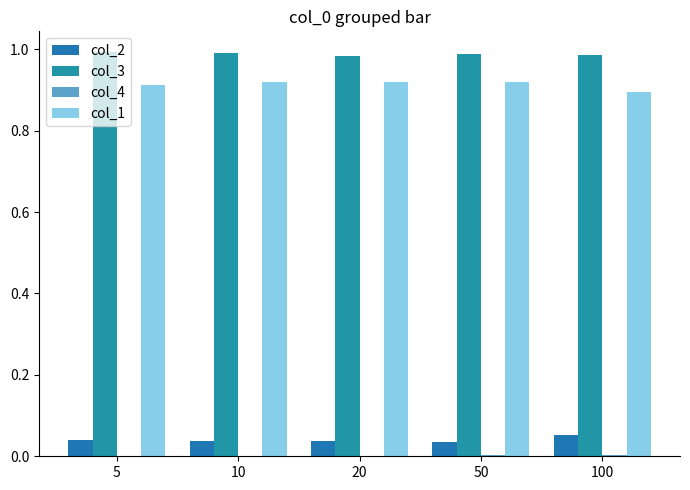

What is the average value of the col_1 series?

0.9